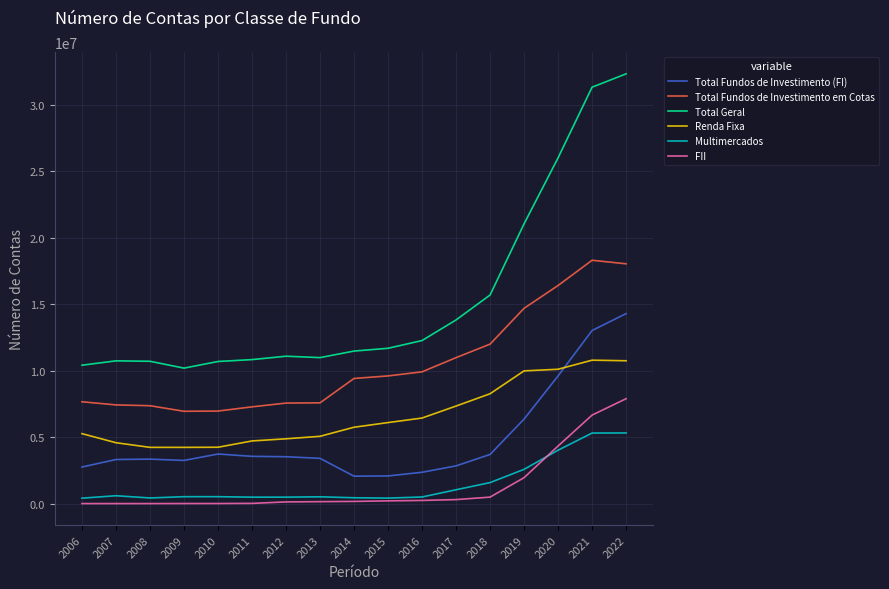

What is the minimum value for Total Geral?

10195650